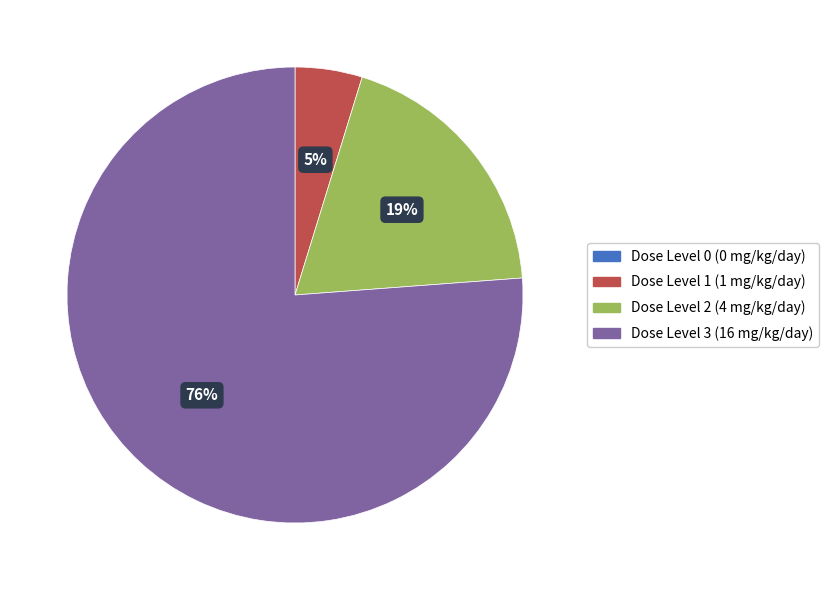

What is the largest slice in the pie chart?

Dose Level 3 (16 mg/kg/day)